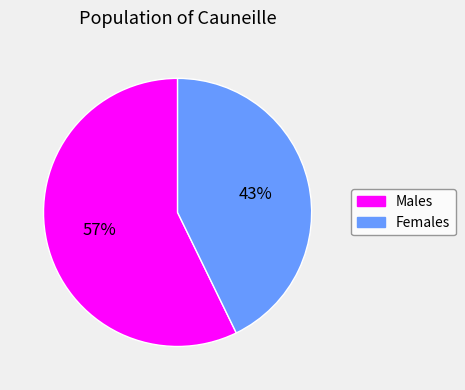

Which has a higher value, Females or Males?

Males